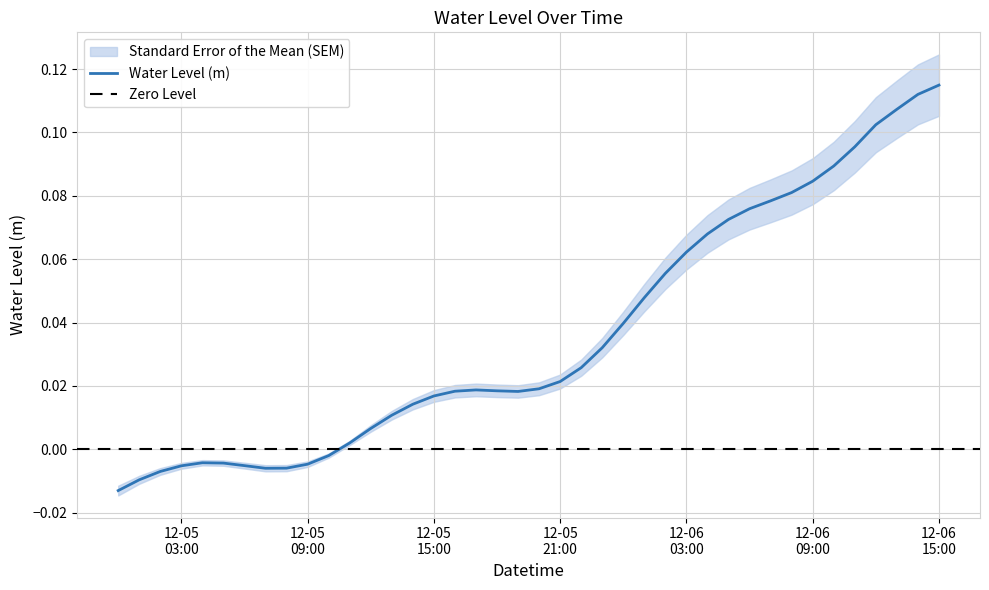

Reading left to right, what are all the values shown in this chart?

-0.0	-0.0	-0.0	-0.0	-0.0	-0.0	-0.0	-0.0	-0.0	-0.0	-0.0	0.0	0.0	0.0	0.0	0.0	0.0	0.0	0.0	0.0	0.0	0.0	0.0	0.0	0.0	0.0	0.1	0.1	0.1	0.1	0.1	0.1	0.1	0.1	0.1	0.1	0.1	0.1	0.1	0.1